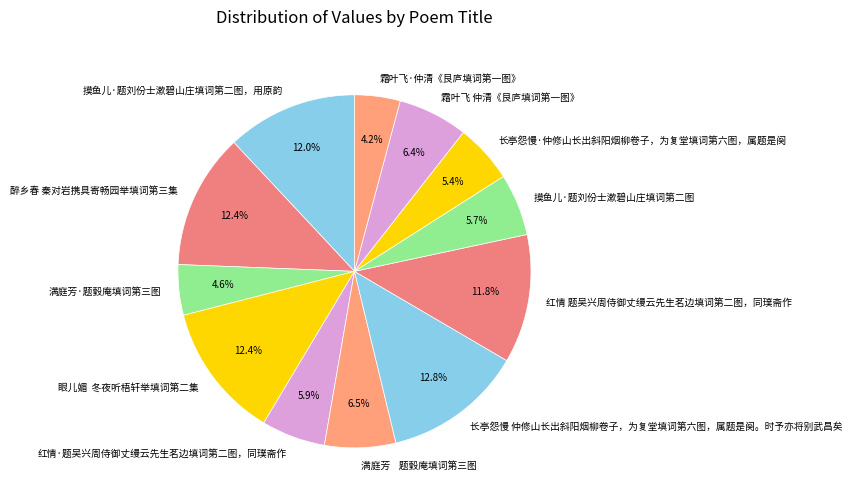

To the nearest percent, what portion does 红情 题吴兴周侍御丈缦云先生茗边填词第二图，同璞斋作 represent?

12%